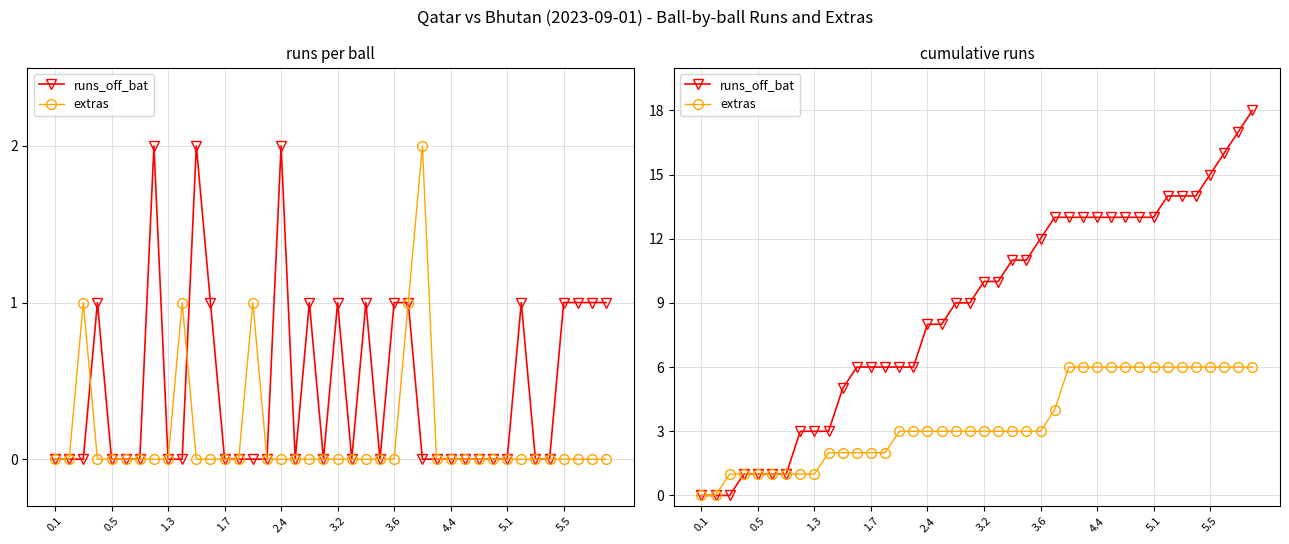

Rank the series by their maximum value, from lowest to highest.

extras, runs_off_bat